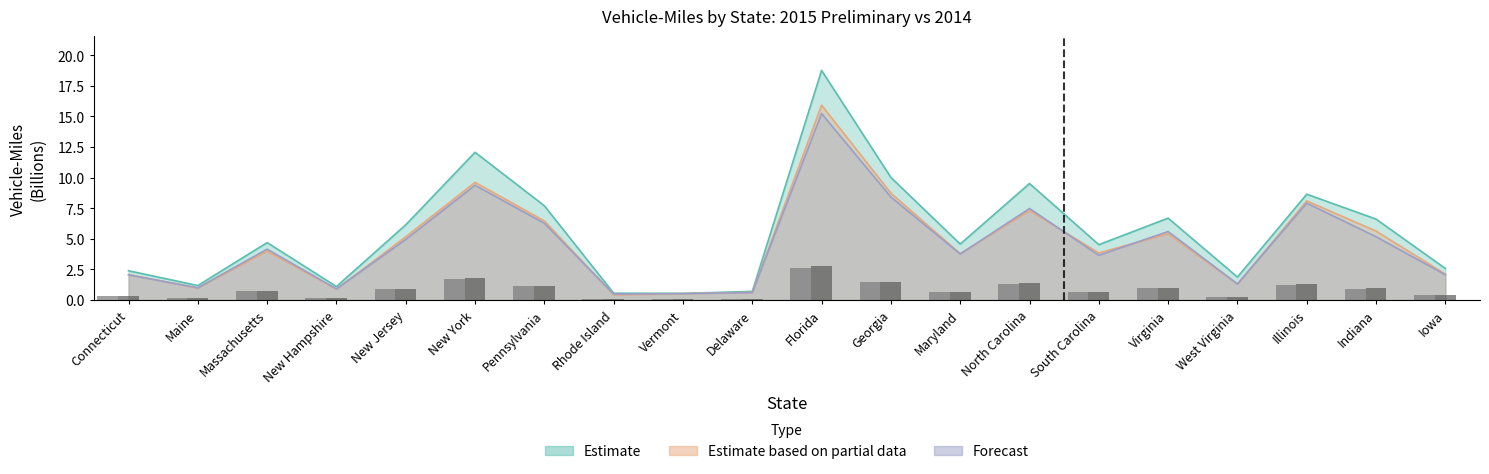

At which label is the value closest to 1?

Virginia